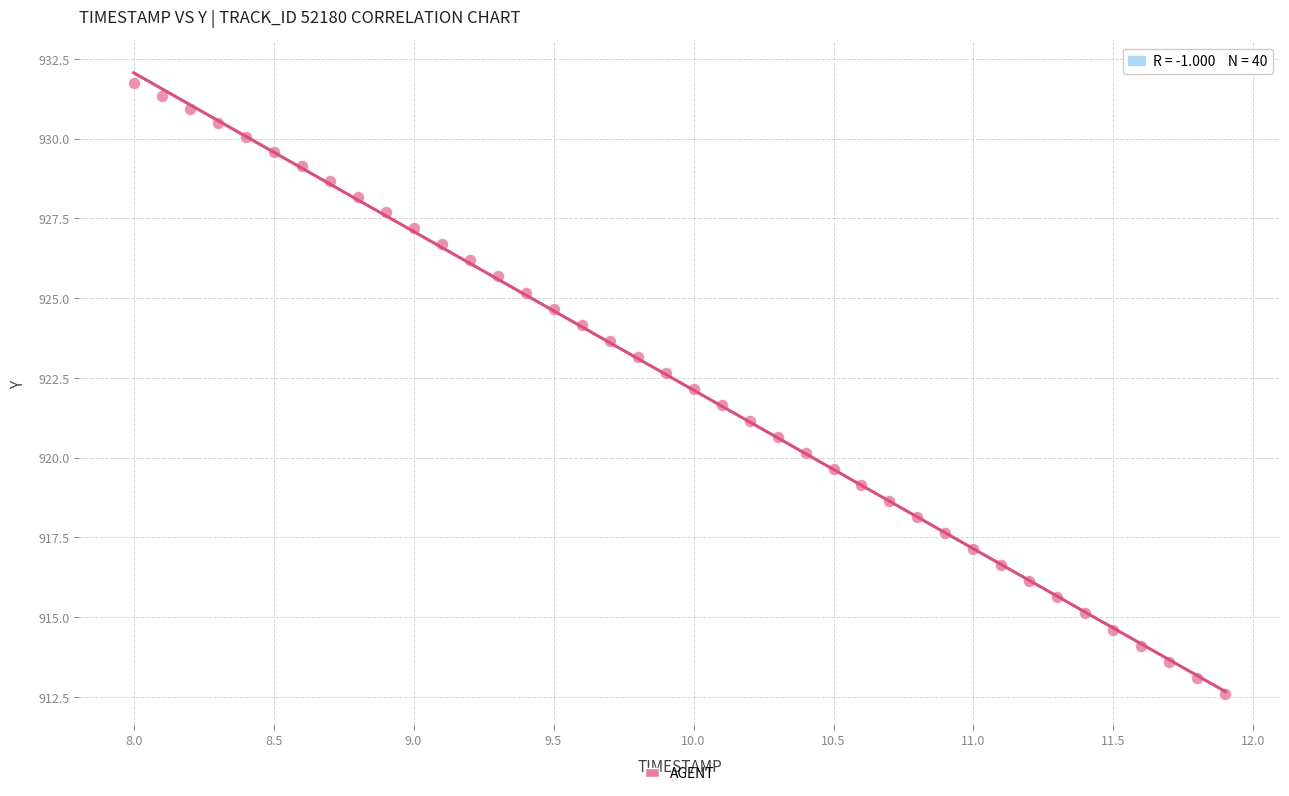

What is the range of X values (max minus min)?

3.9